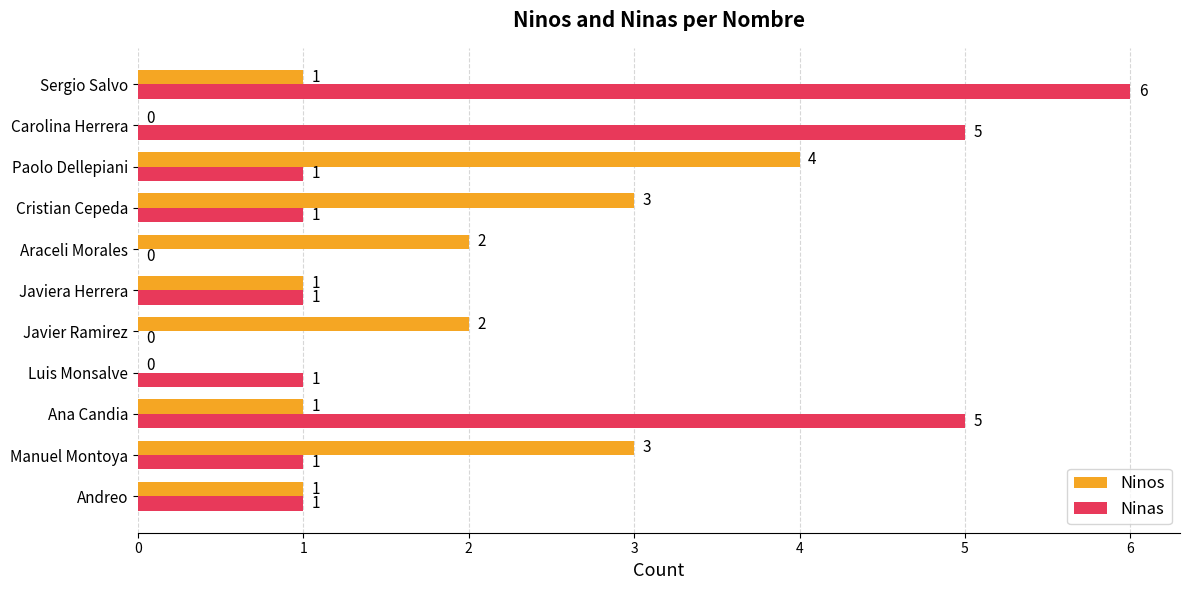

What value does the Ninas series have at Sergio Salvo?

6